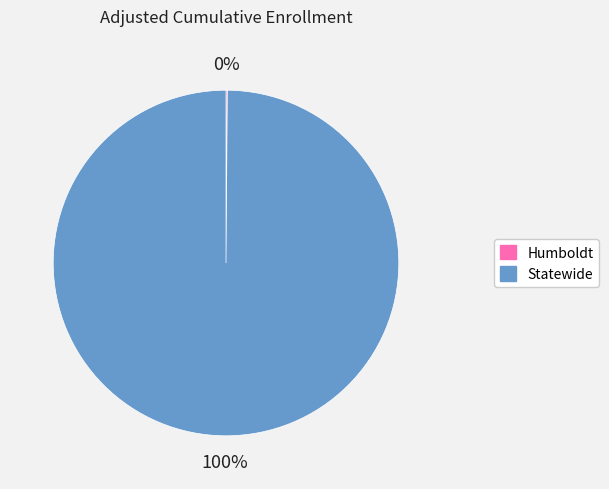

True or false: Statewide accounts for 100% of the total.

True